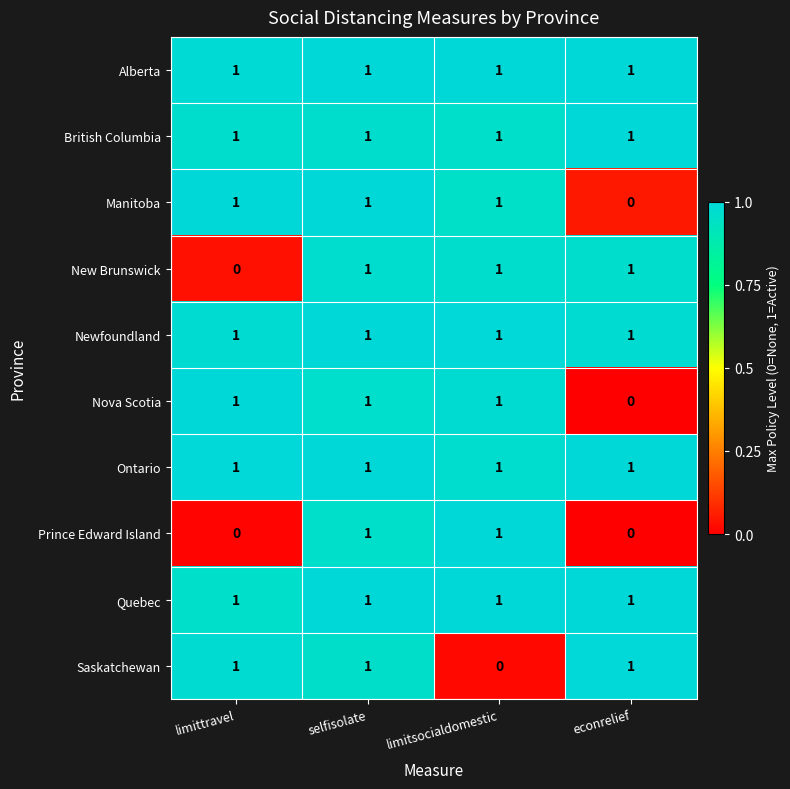

The British Columbia series shows 1 at limittravel. True or false?

True